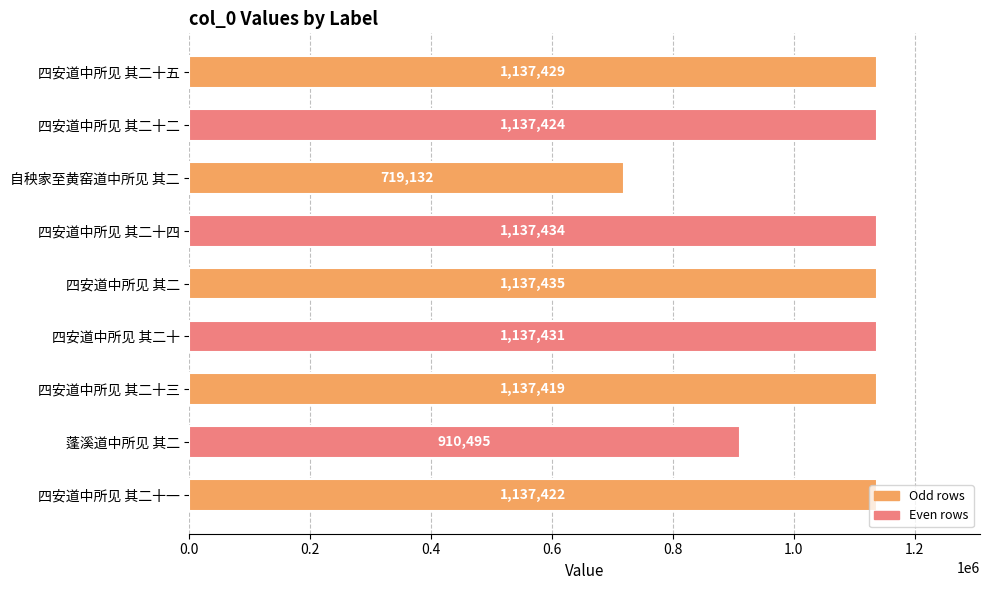

Which has a higher value, 四安道中所见 其二 or 四安道中所见 其二十四?

四安道中所见 其二